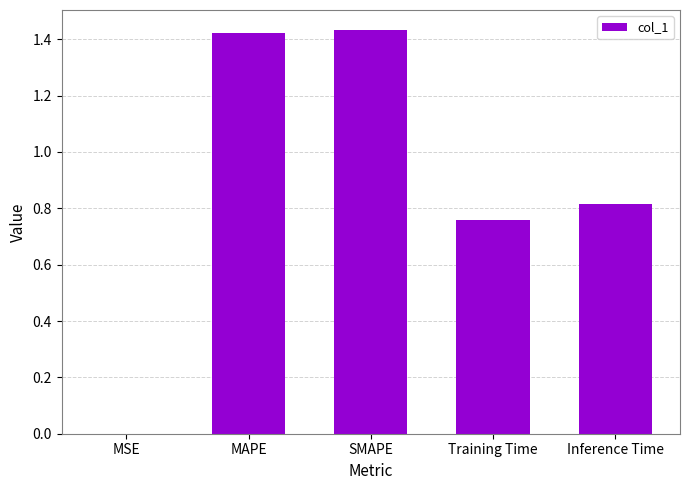

Are the bars horizontal?

No